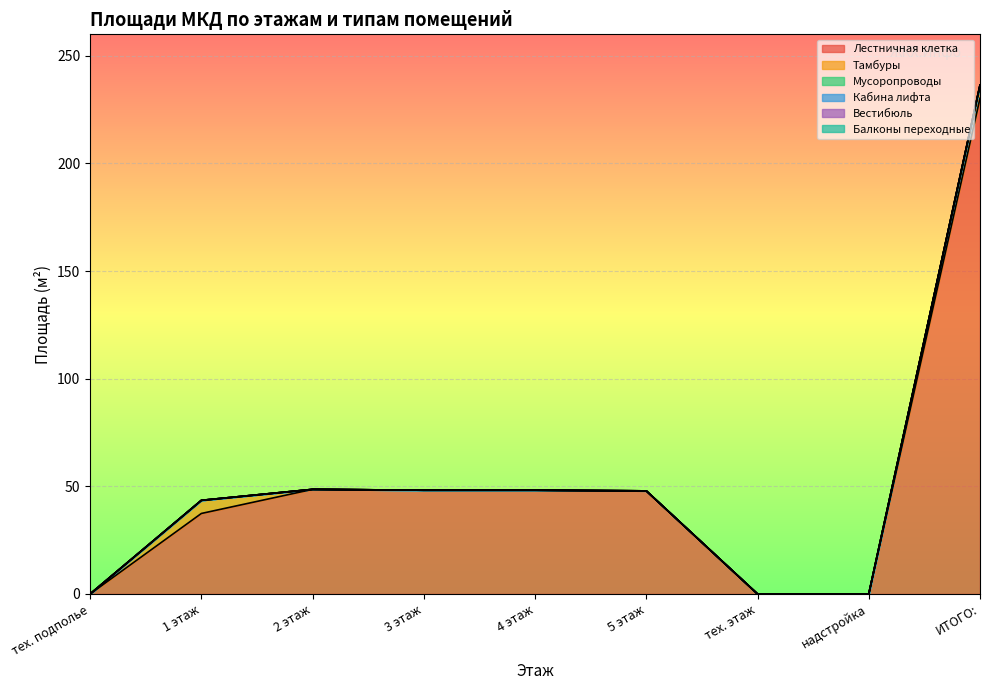

Which series has the largest total across all categories?

Лестничная клетка